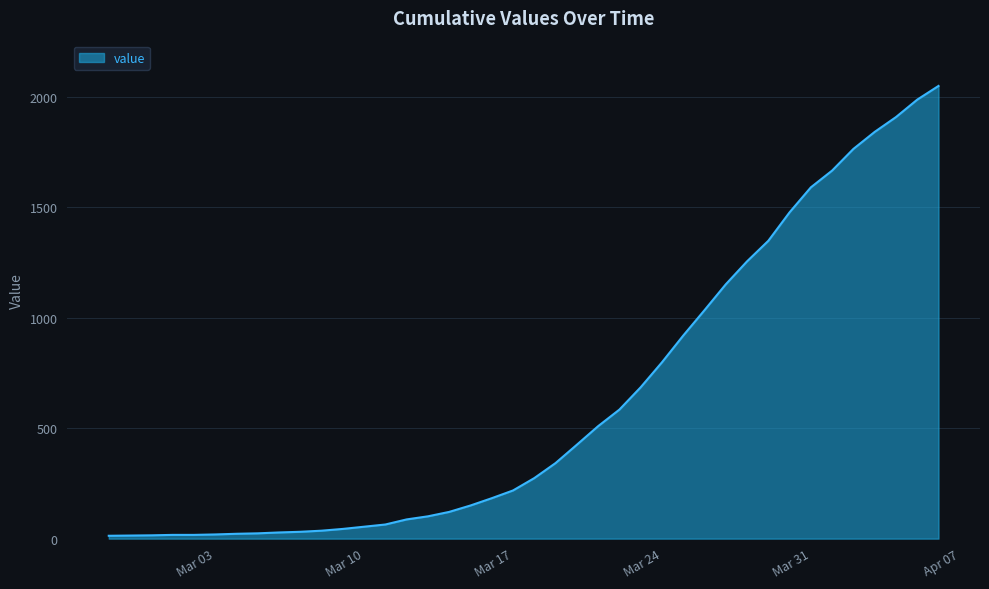

What is the difference between the maximum and minimum values?

2036